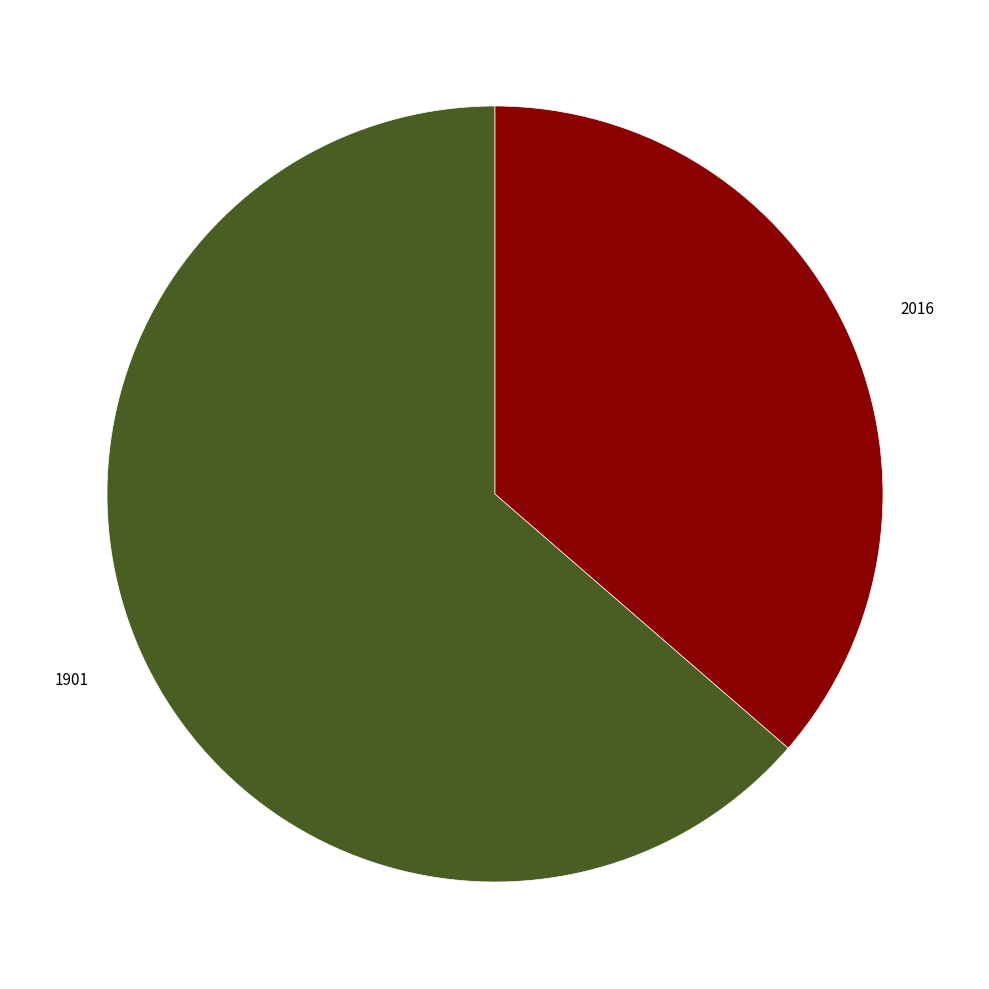

Rank the categories by value from highest to lowest.

1901, 2016